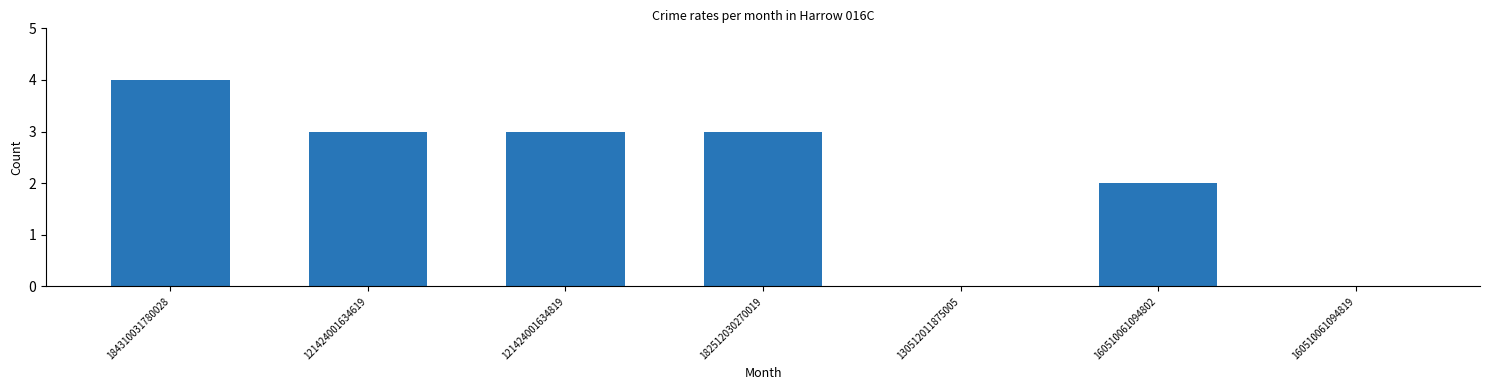

What is the sum of the values at 184310031780028 and 121424001634619?

7